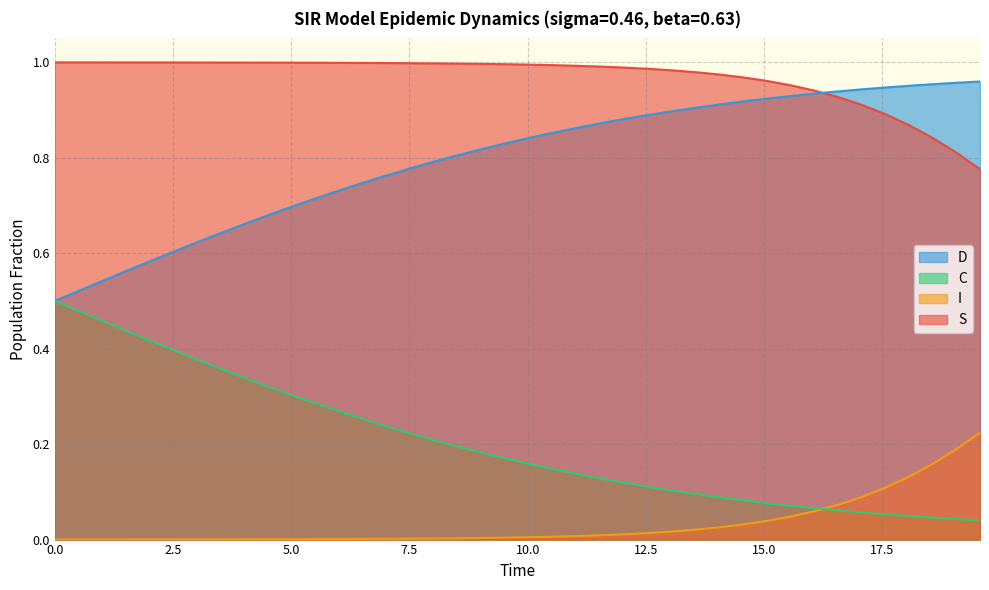

True or false: C and S intersect in this chart.

False